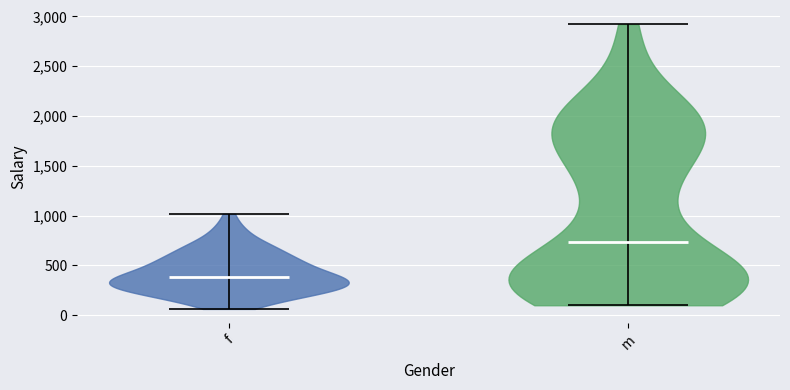

Reading left to right, read every violin against the y-axis: where its median line is, and the lowest and highest points it reaches. The values are not printed on the chart, so give them approximately, as read against the axis.

f: median line 400, lowest point 50, highest point 1000
m: median line 750, lowest point 100, highest point 2900